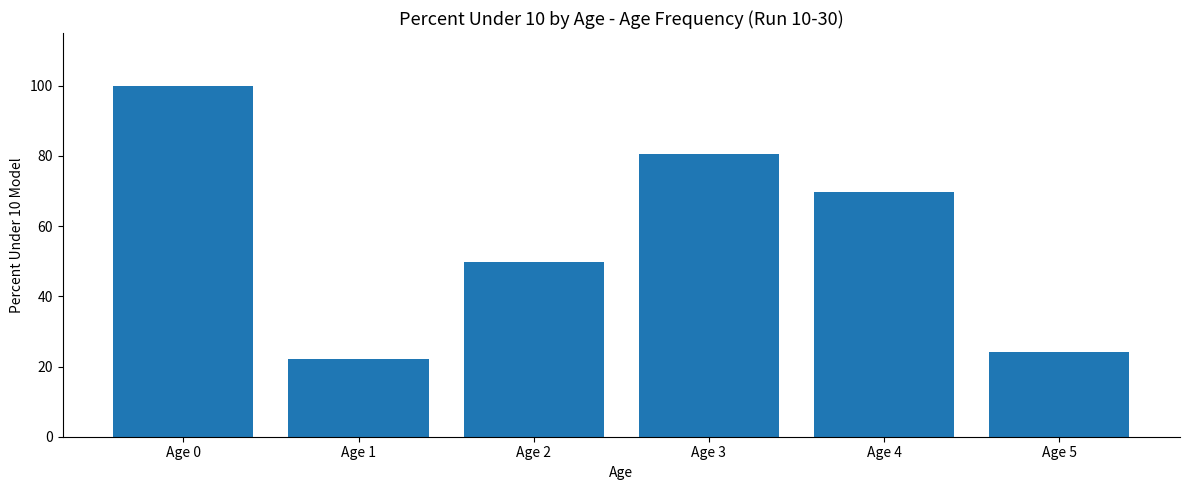

What is the difference between the values at Age 0 and Age 1?

77.8